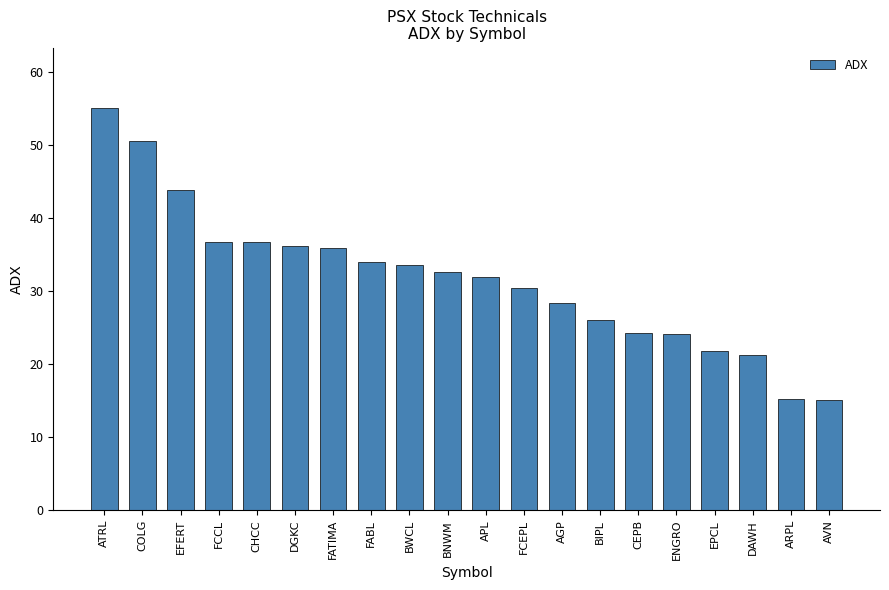

What is the label of the 1st bar from the right?

AVN